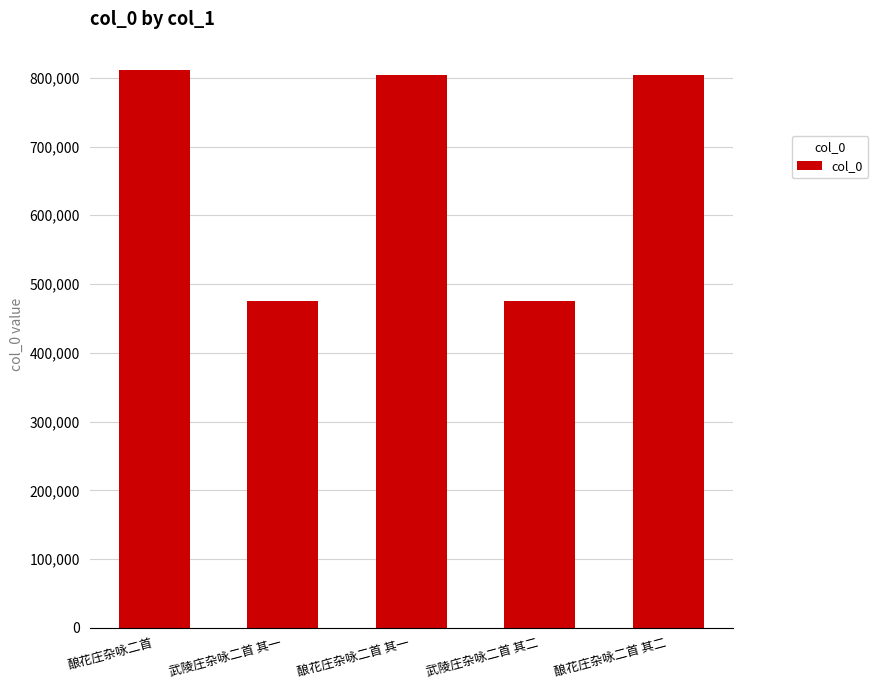

Approximately how many times larger is the value at 武陵庄杂咏二首 其二 compared to 酿花庄杂咏二首?

0.6